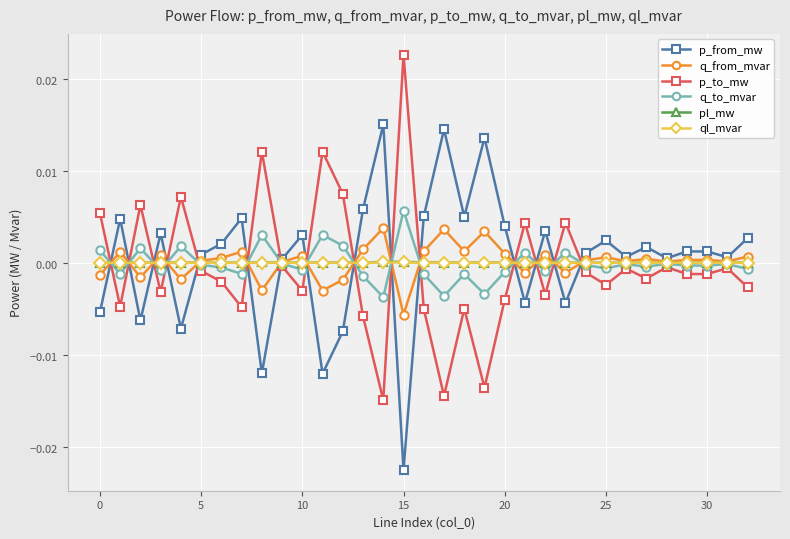

What are all the series names shown in the legend?

p_from_mw, q_from_mvar, p_to_mw, q_to_mvar, pl_mw, ql_mvar